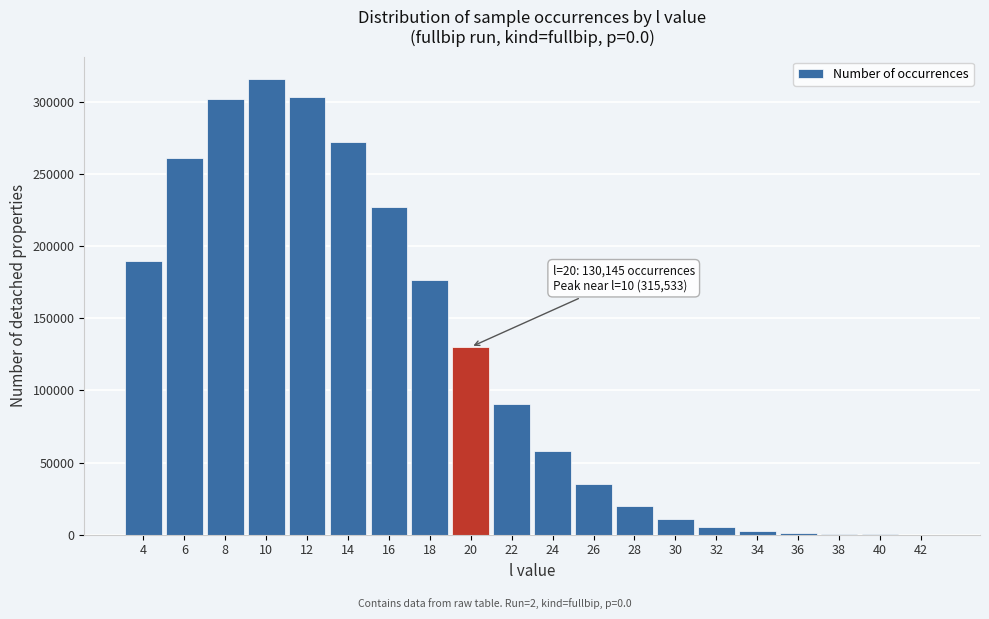

What is the sum of all values?

2400971